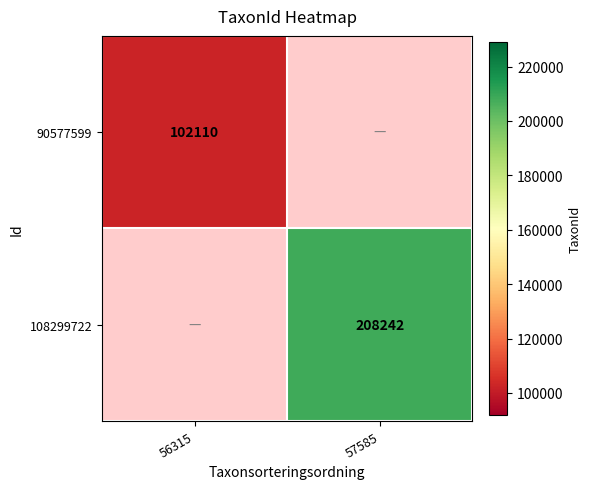

Is it true that 90577599 equals 102110 at 56315?

True